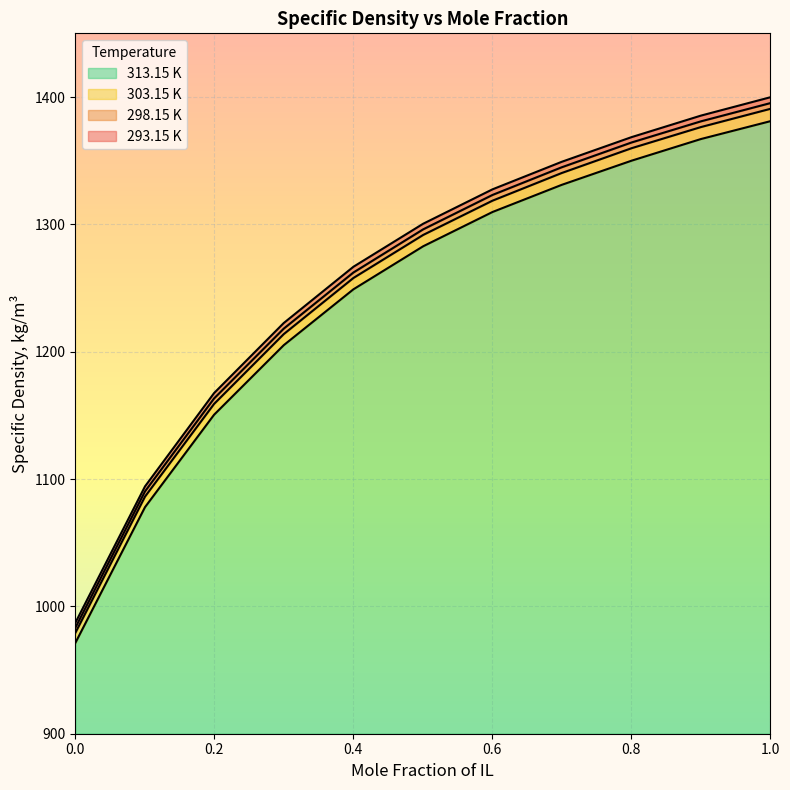

The value of 313.15 K at 1.0 is 1381.0. True or false?

True